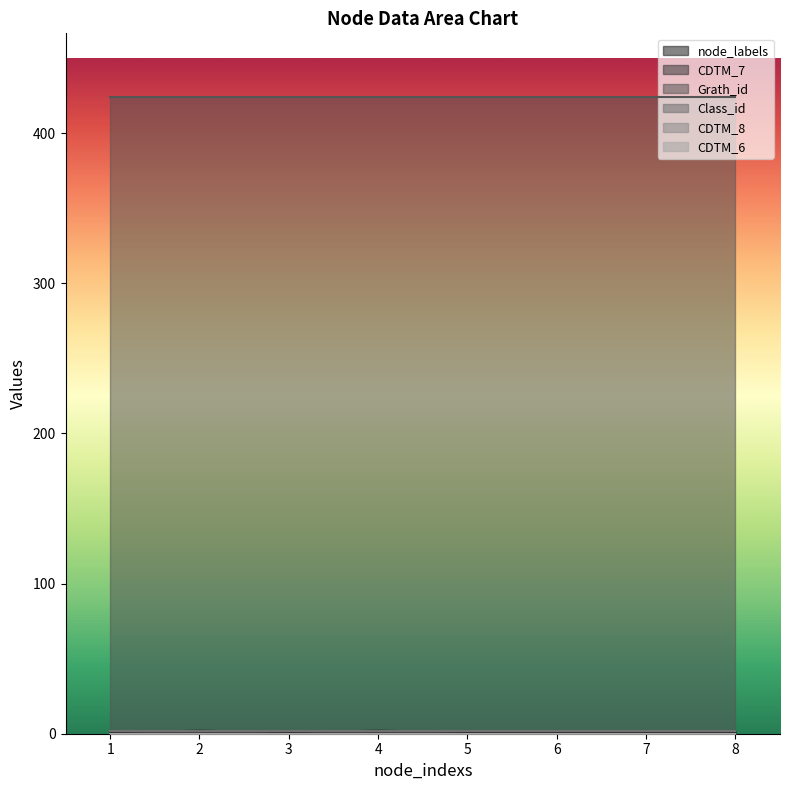

Does the chart display data point markers on the line(s)?

No